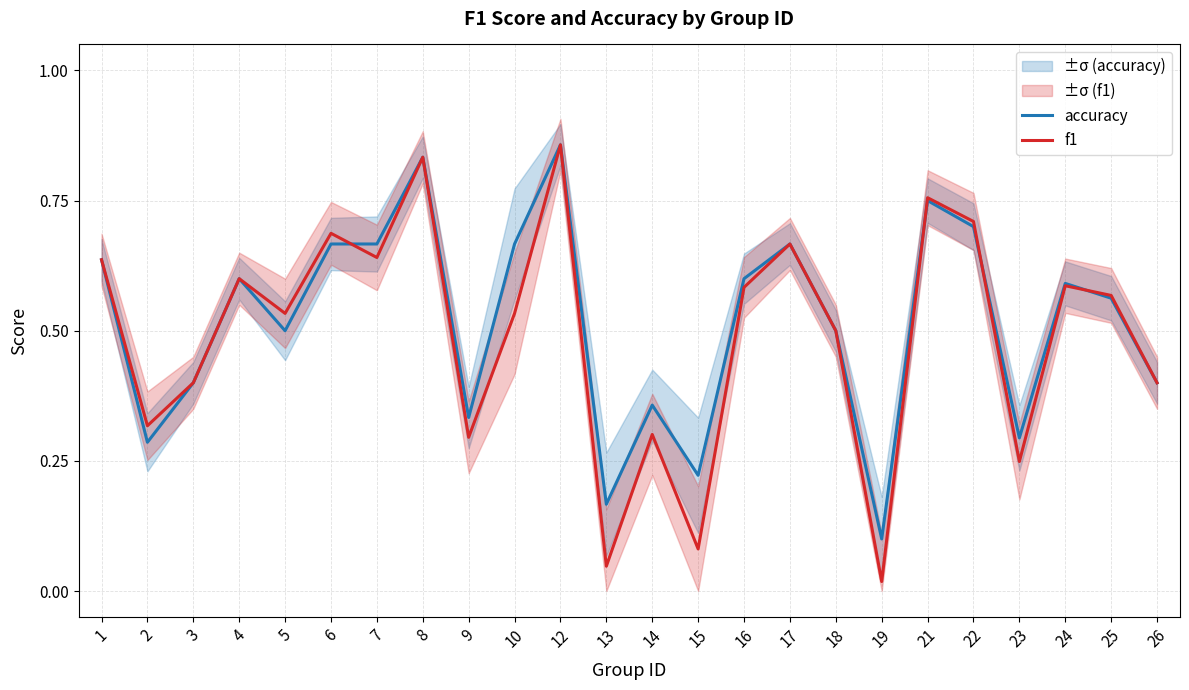

Which label corresponds to the largest value in the chart?

12